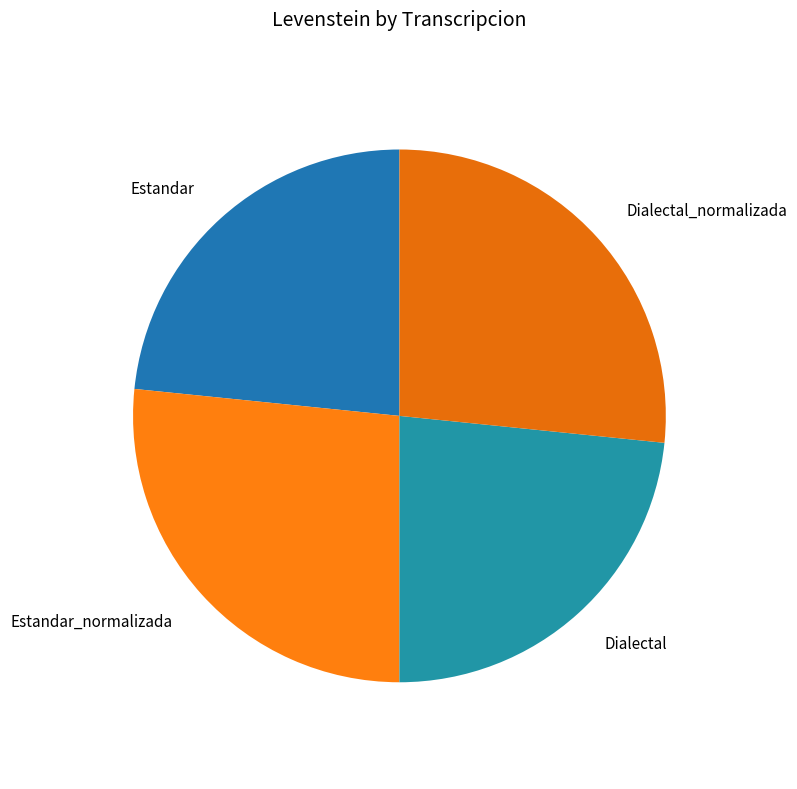

Is there a majority slice in this chart?

No